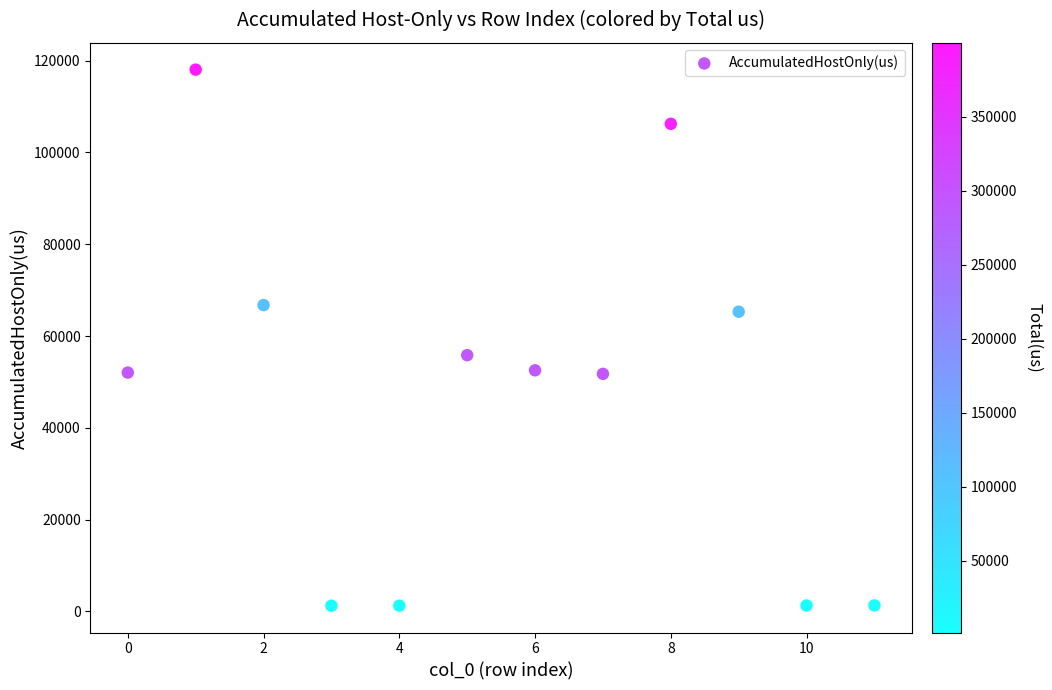

What Y value in the scatter plot is closest to 59635?

55824.5